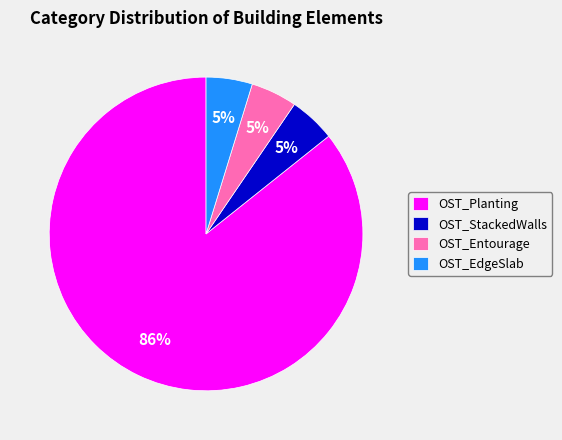

To the nearest percent, what portion does OST_StackedWalls represent?

5%